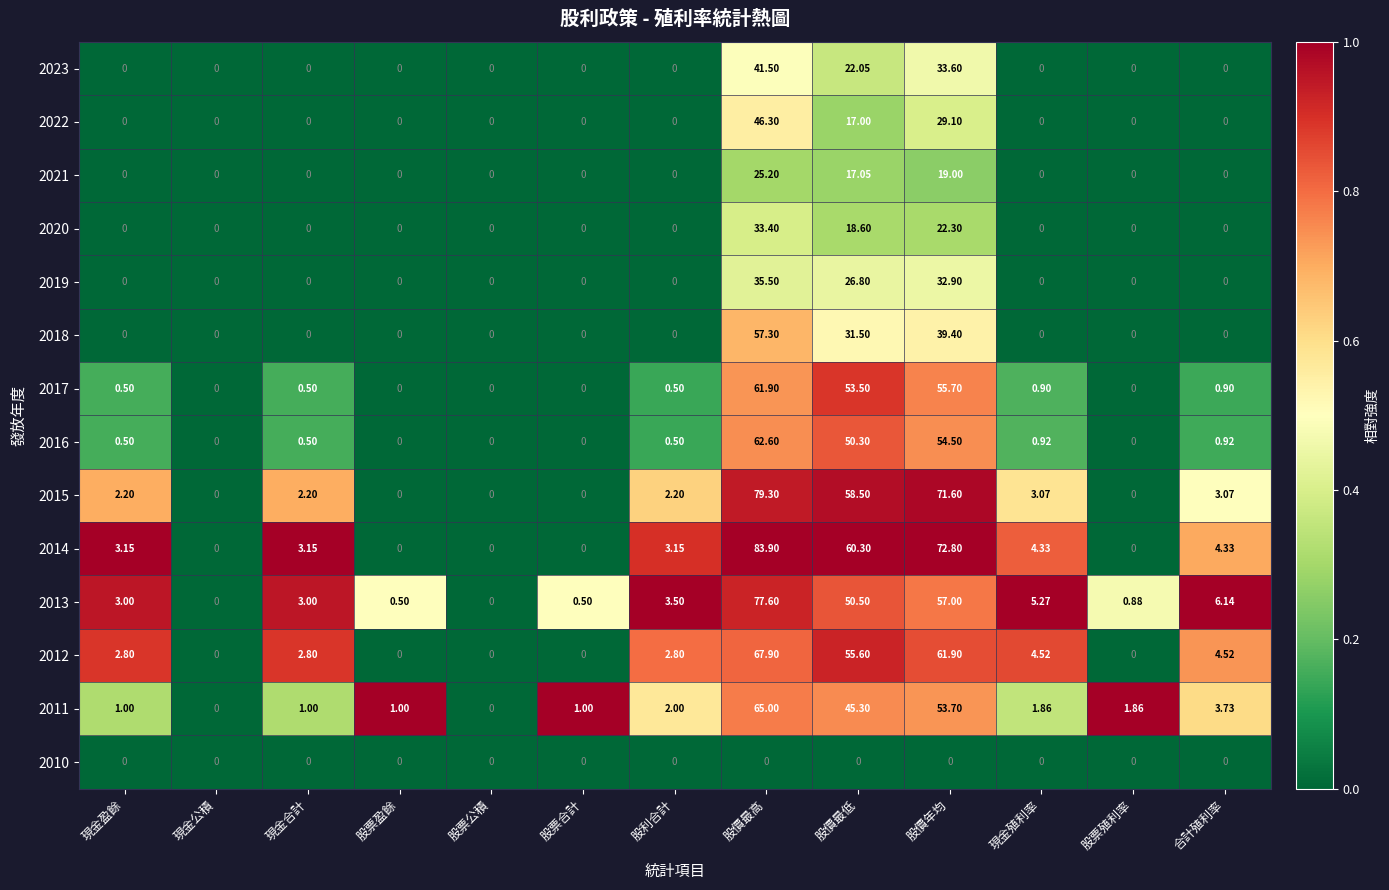

How many data points does each series have?

13